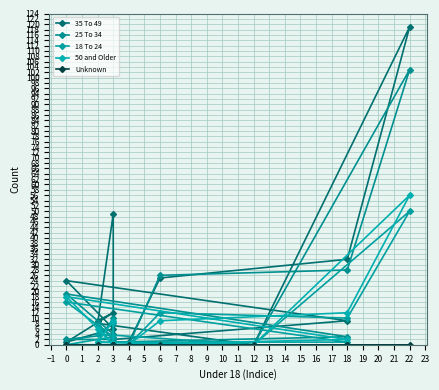

What is the difference between the maximum and minimum values in the 18 To 24 series?

50